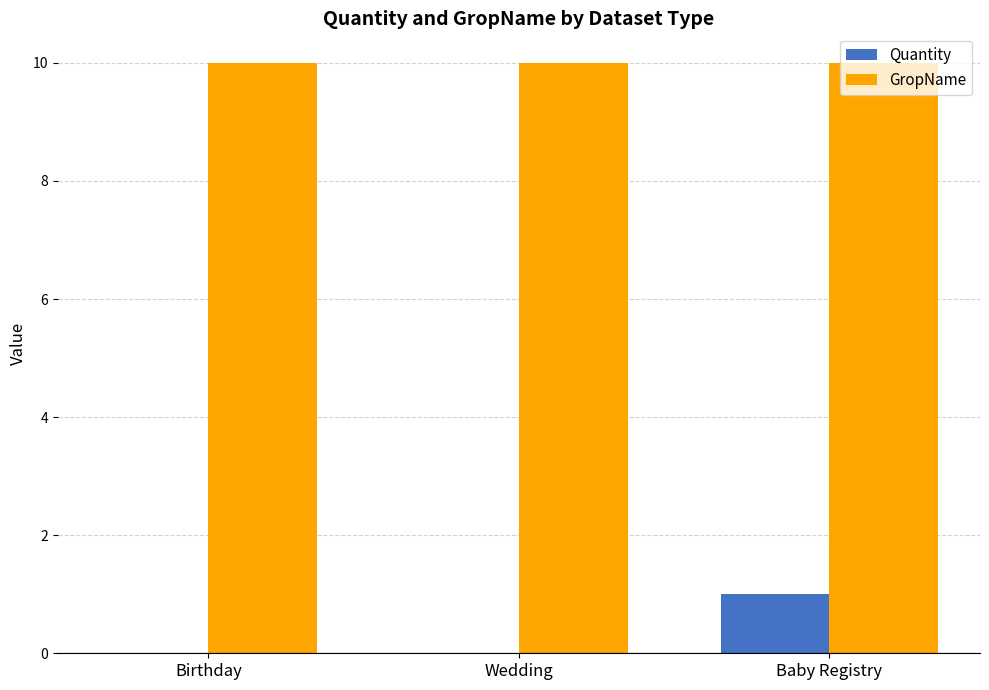

What is the sum of all Quantity values?

1